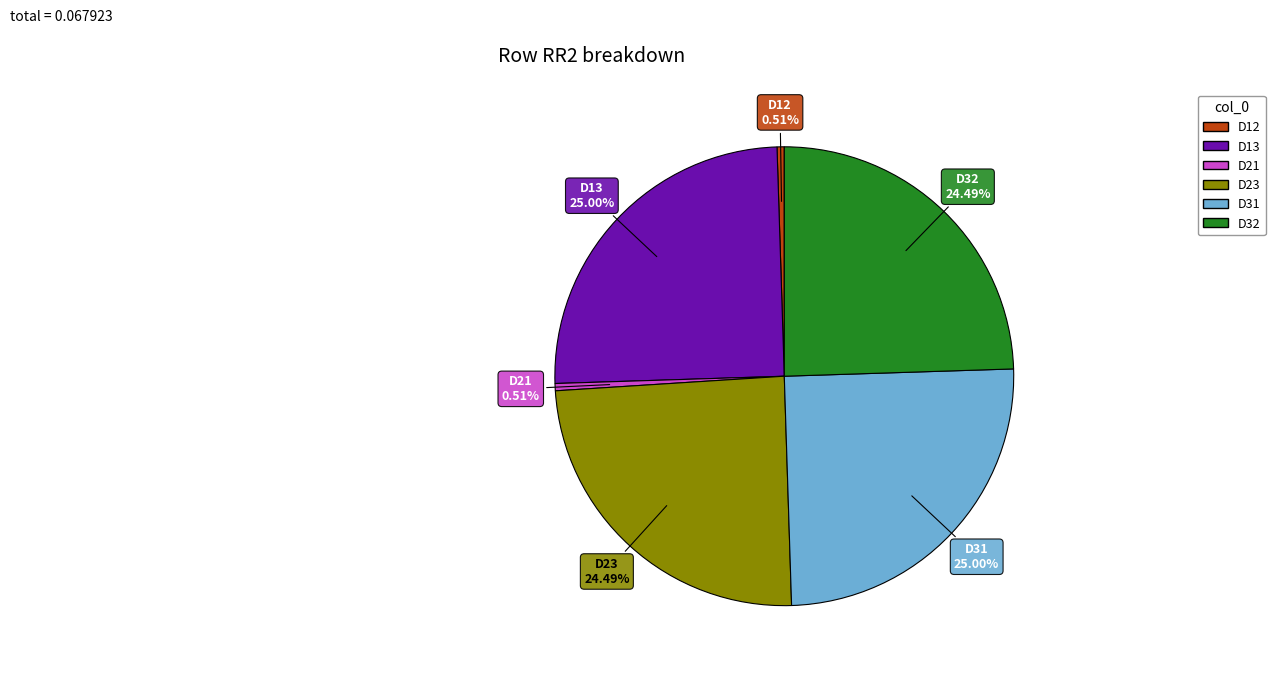

True or false: D32 accounts for 24% of the total.

True